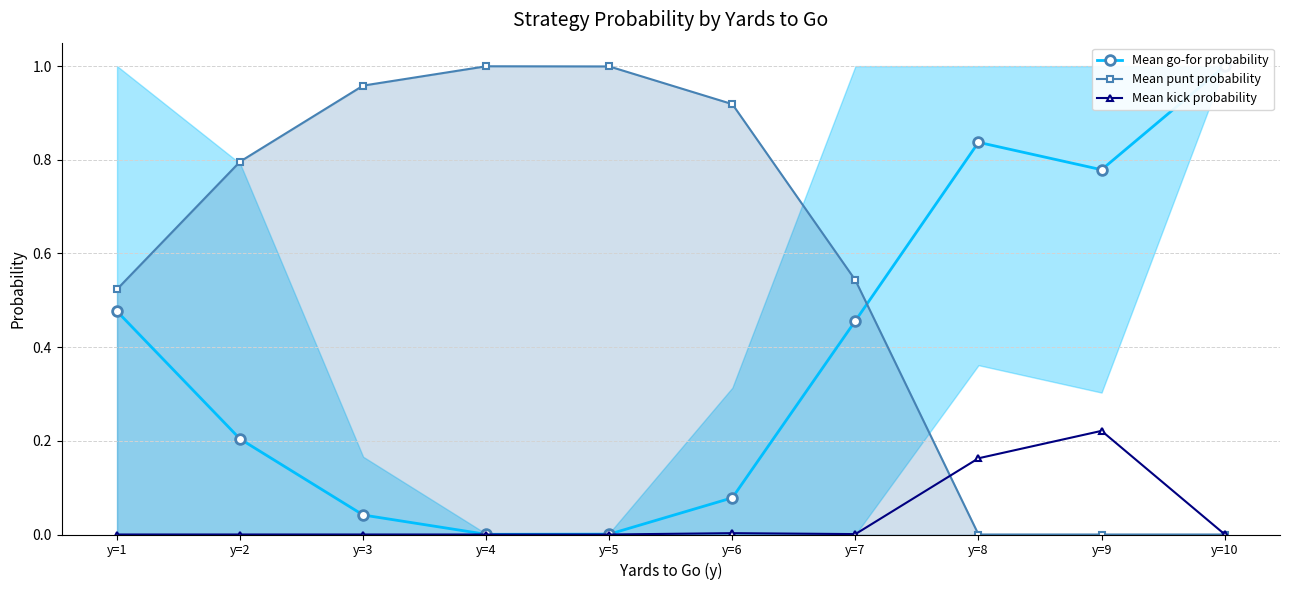

What is the total value across all series at y=7?

1.0